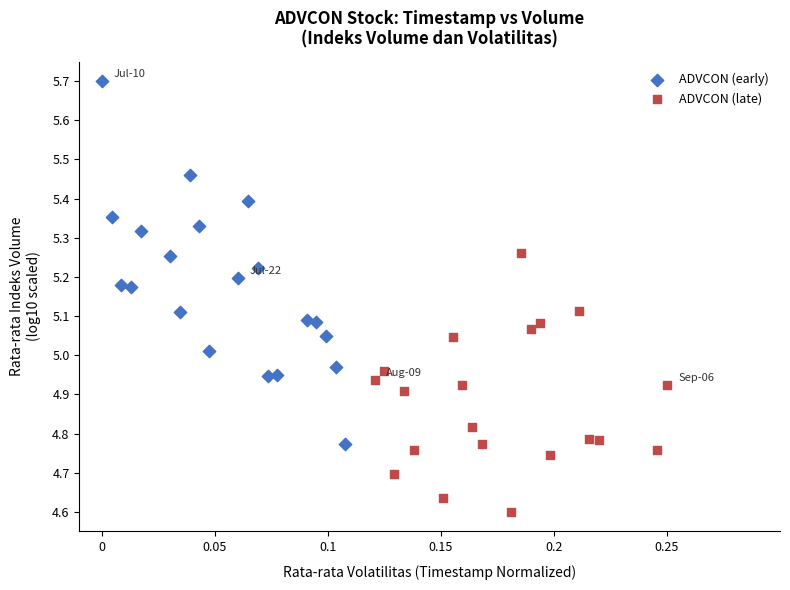

Which series contains the highest Y value?

ADVCON (early)